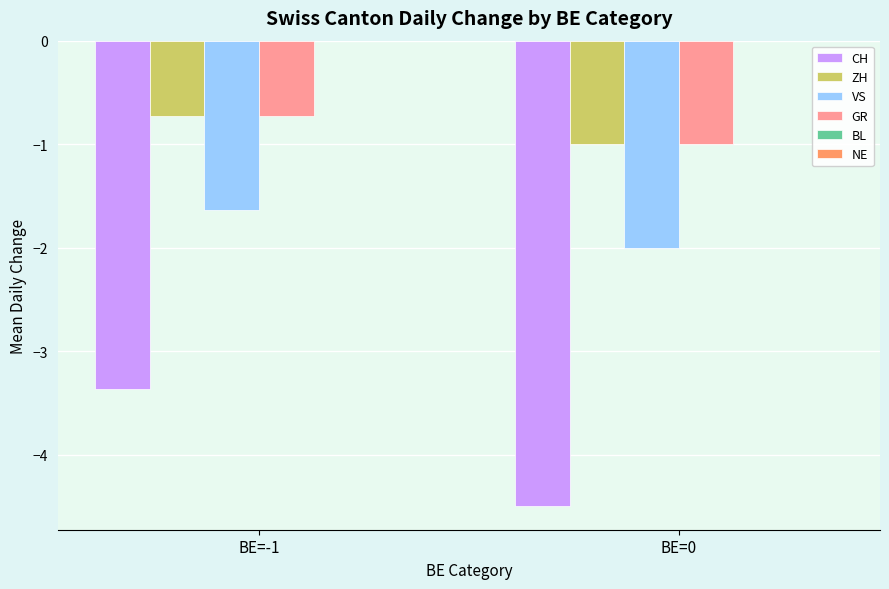

At which category is the sum across all series the highest?

BE=-1